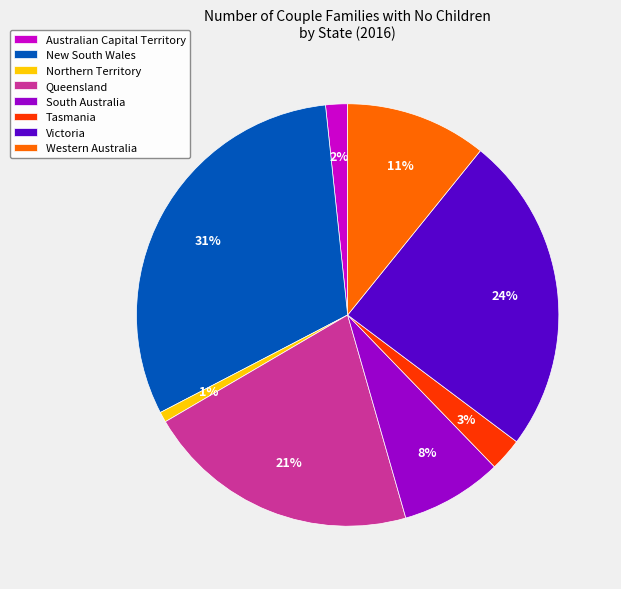

To the nearest percent, what portion does Victoria represent?

24%